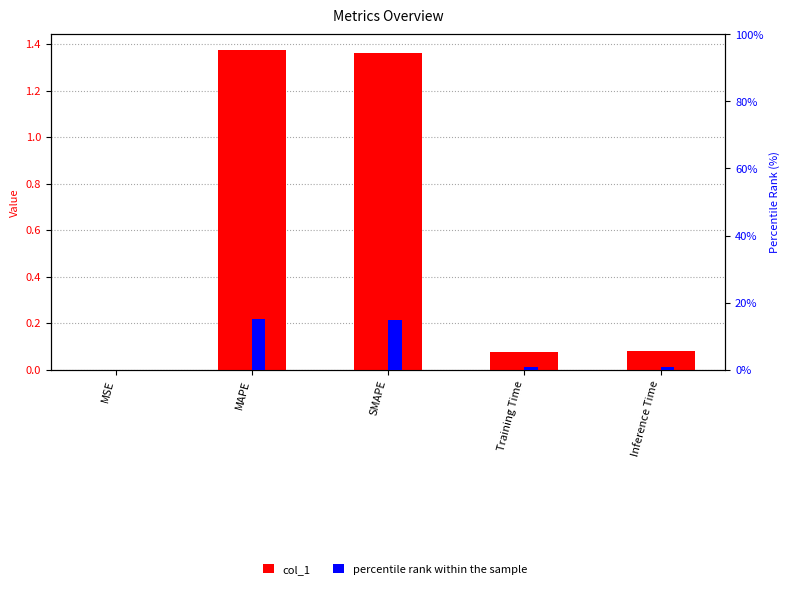

Between MAPE and Training Time, which series saw the biggest shift?

percentile rank within the sample